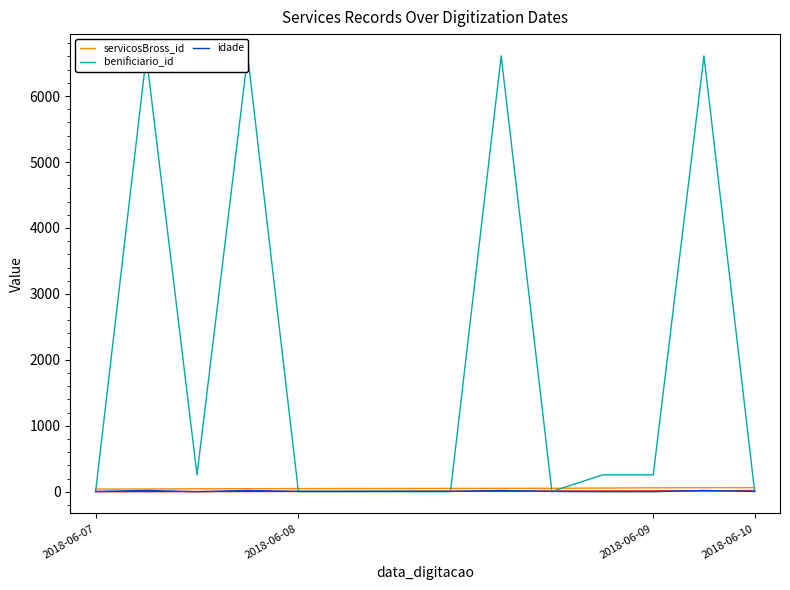

Which series has the widest spread of values?

benificiario_id